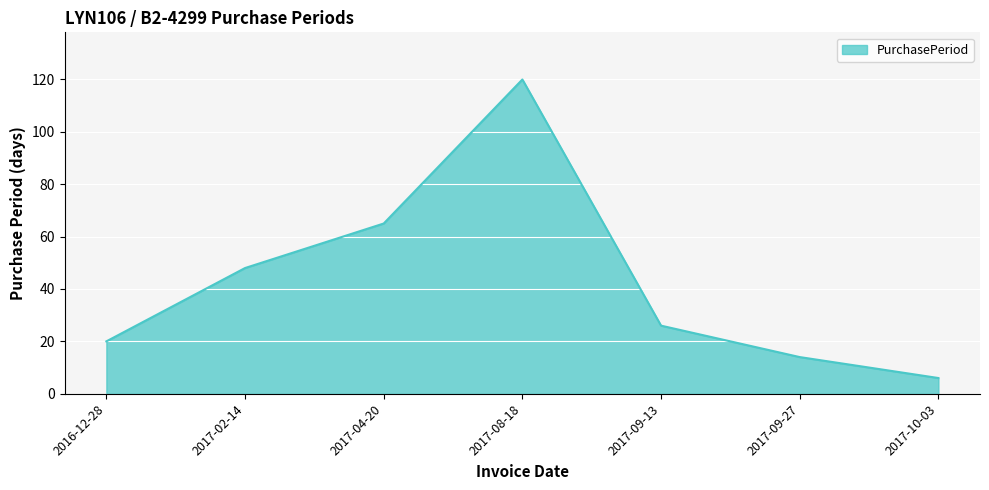

How many lines are shown in the chart?

1